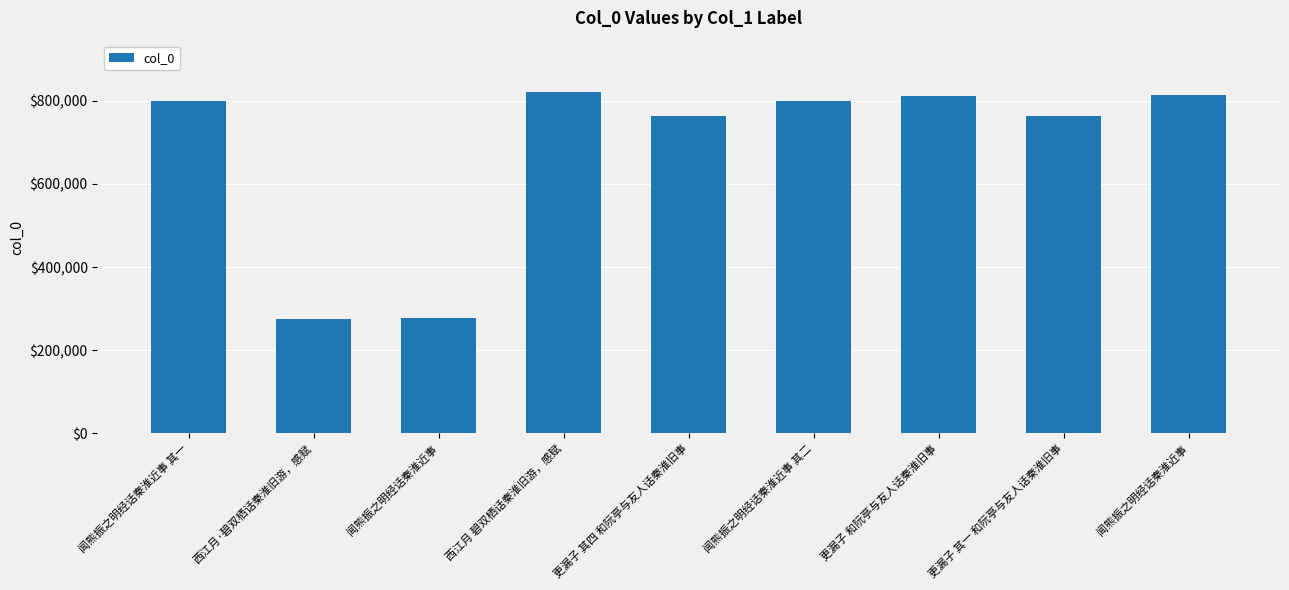

Count the number of categories in the chart.

9